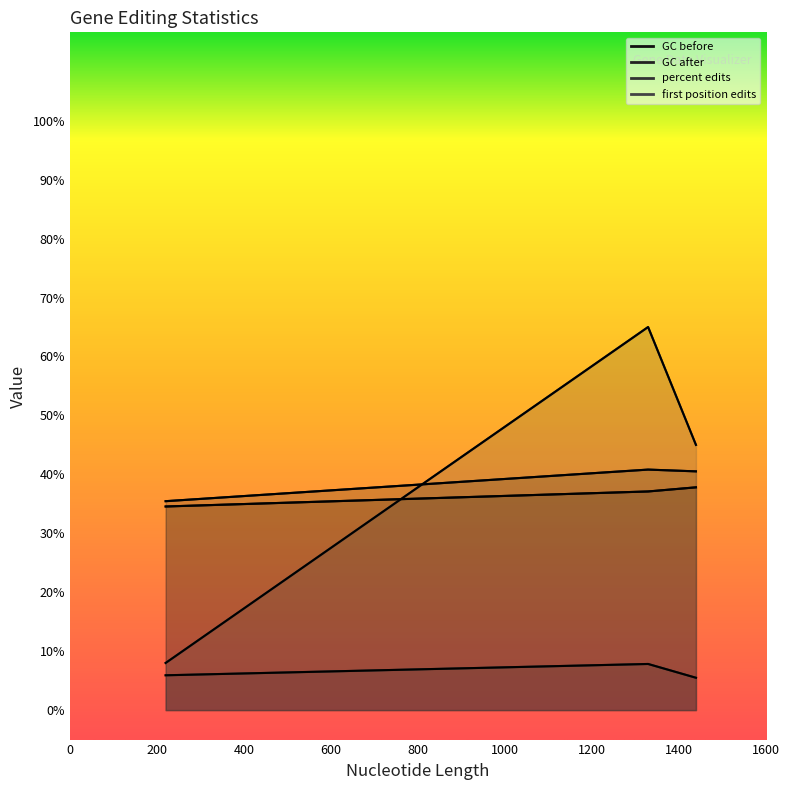

What is the difference between the highest and lowest values at psbE?

29.5